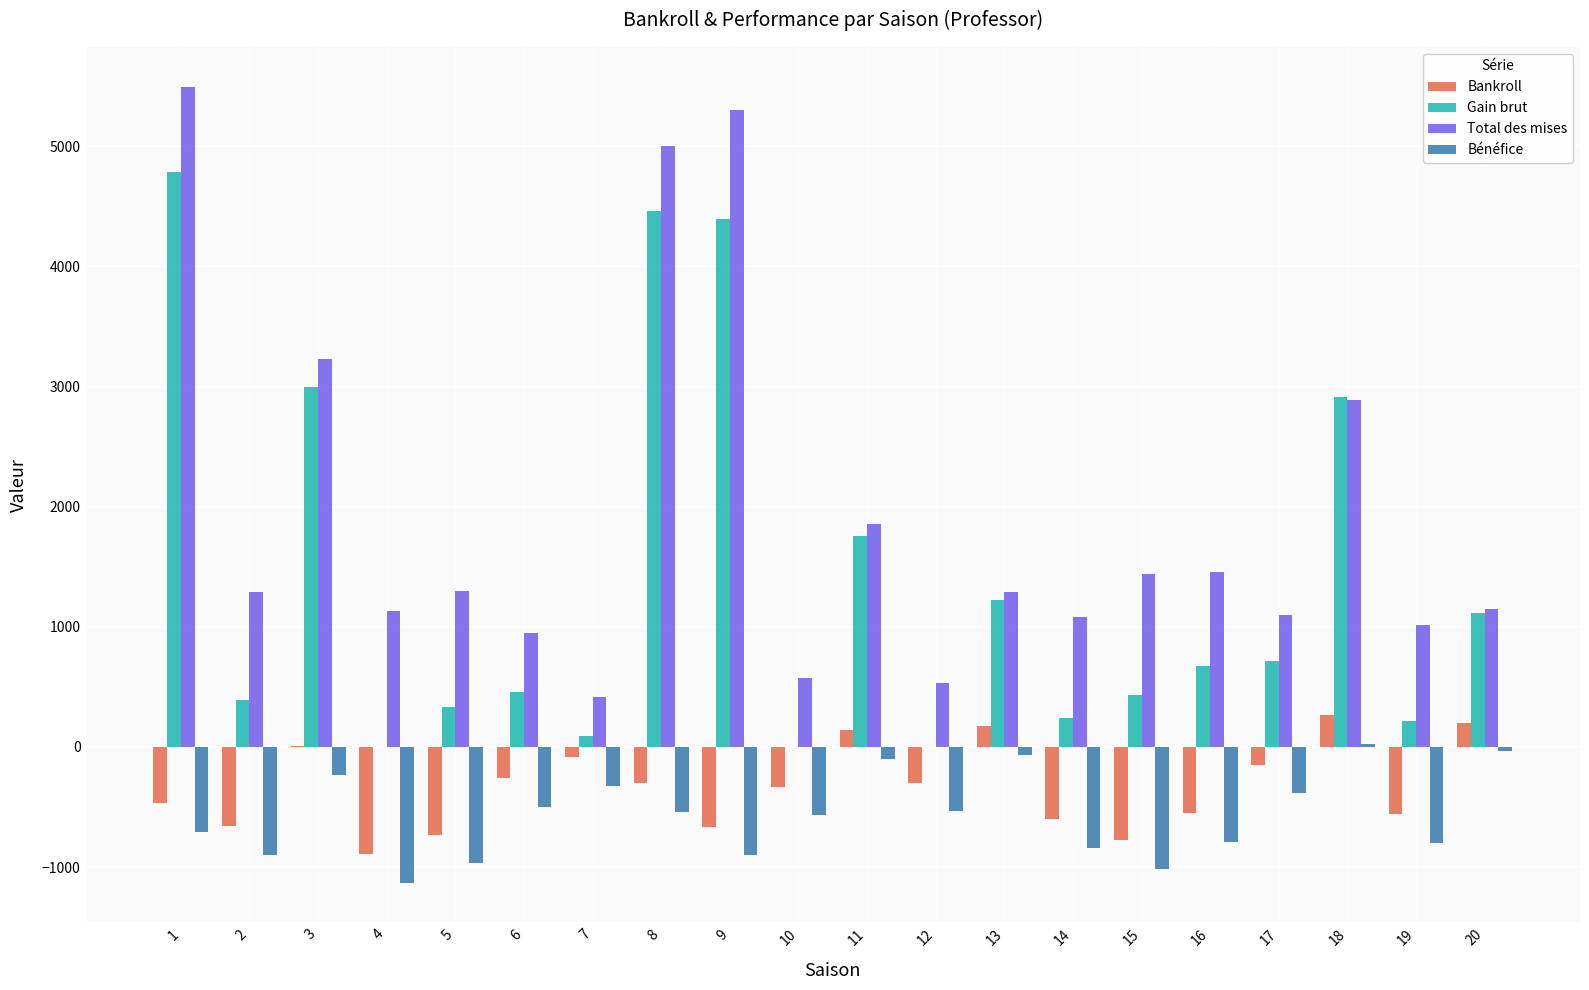

What is the maximum value for Bankroll?

263.7